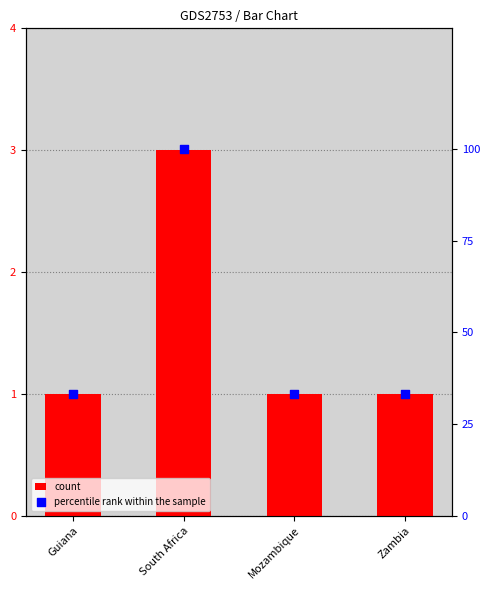

Which series contains the lowest Y value?

count